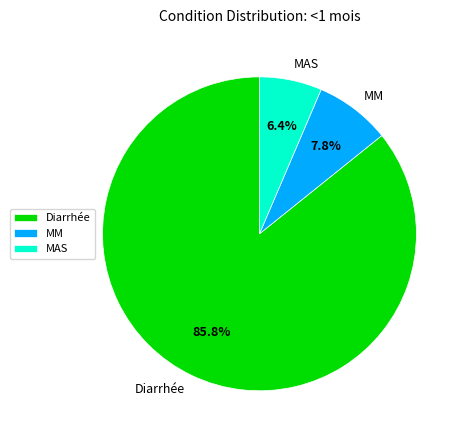

What is the total percentage of Diarrhée and MAS?

92.2%